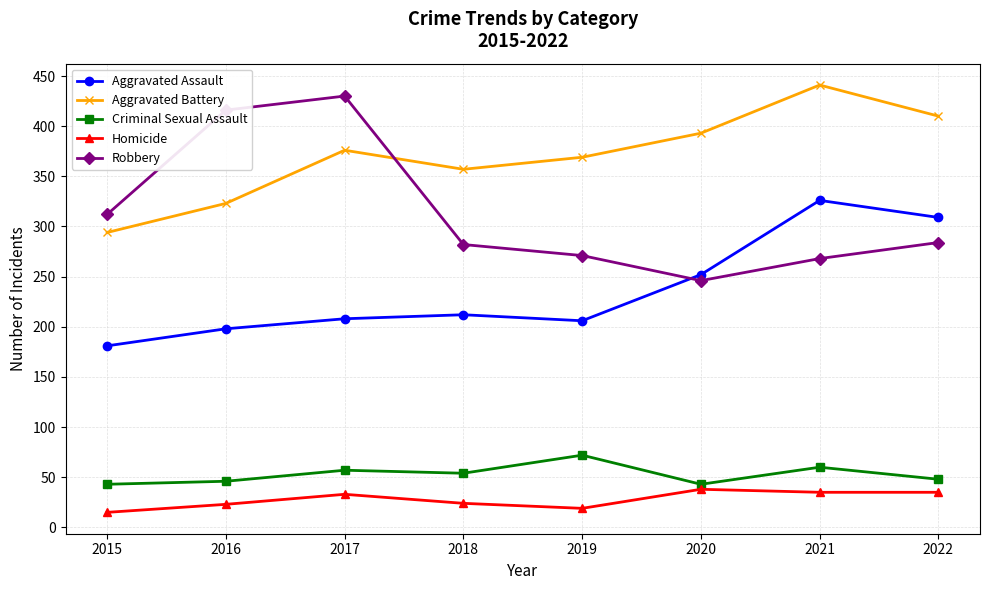

True or false: Aggravated Battery and Homicide intersect in this chart.

False